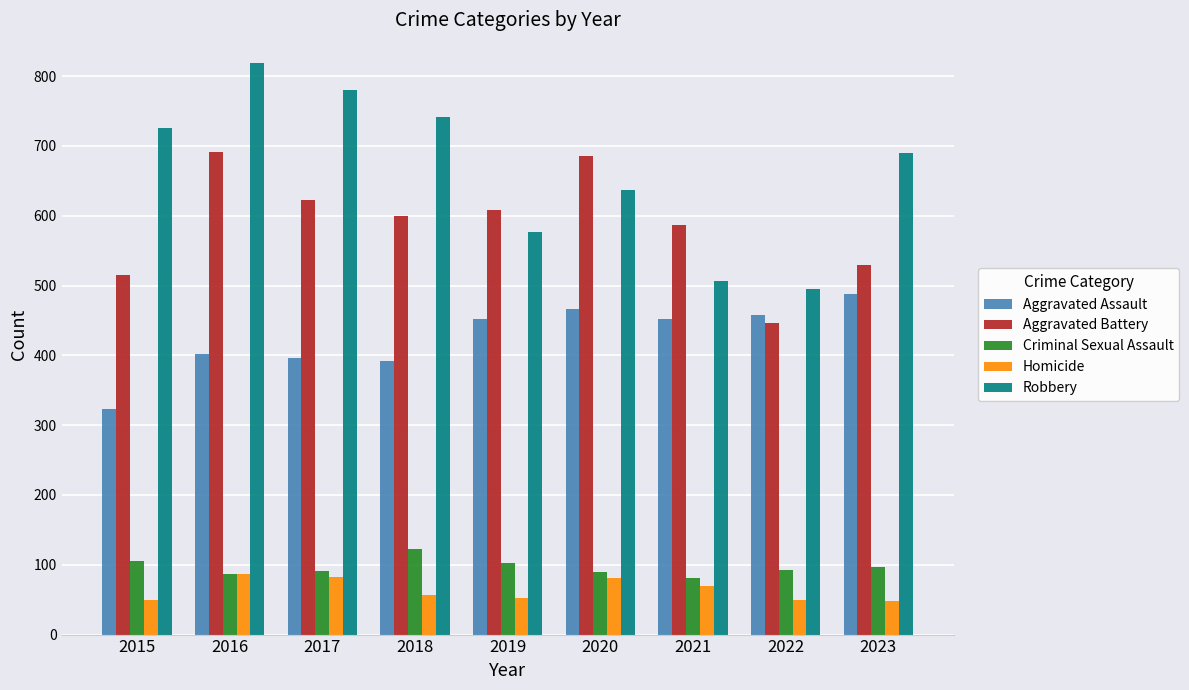

Is it true that Criminal Sexual Assault equals 105 at 2015?

True